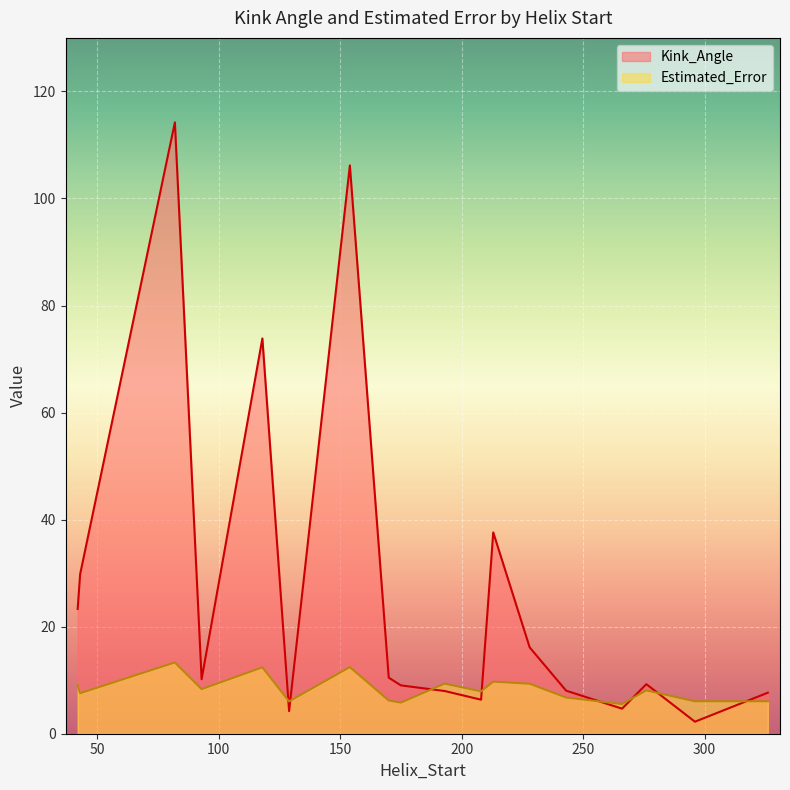

What is the maximum value for Kink_Angle?

114.2